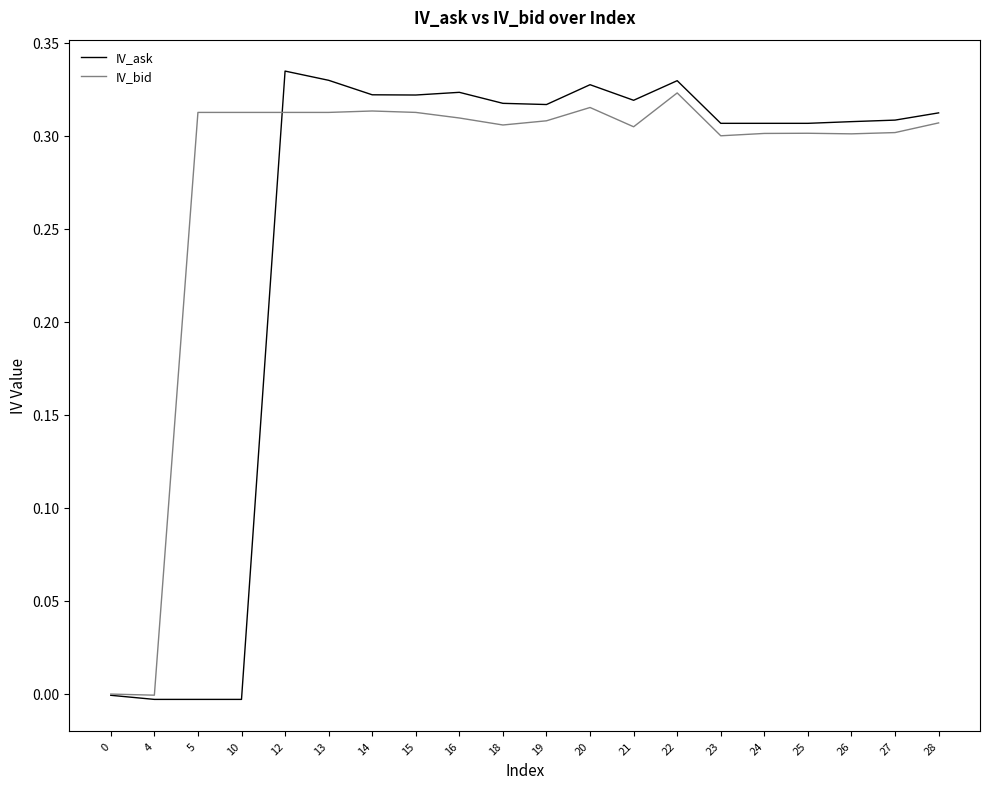

Is it true that IV_bid equals 0.5 at 20?

False